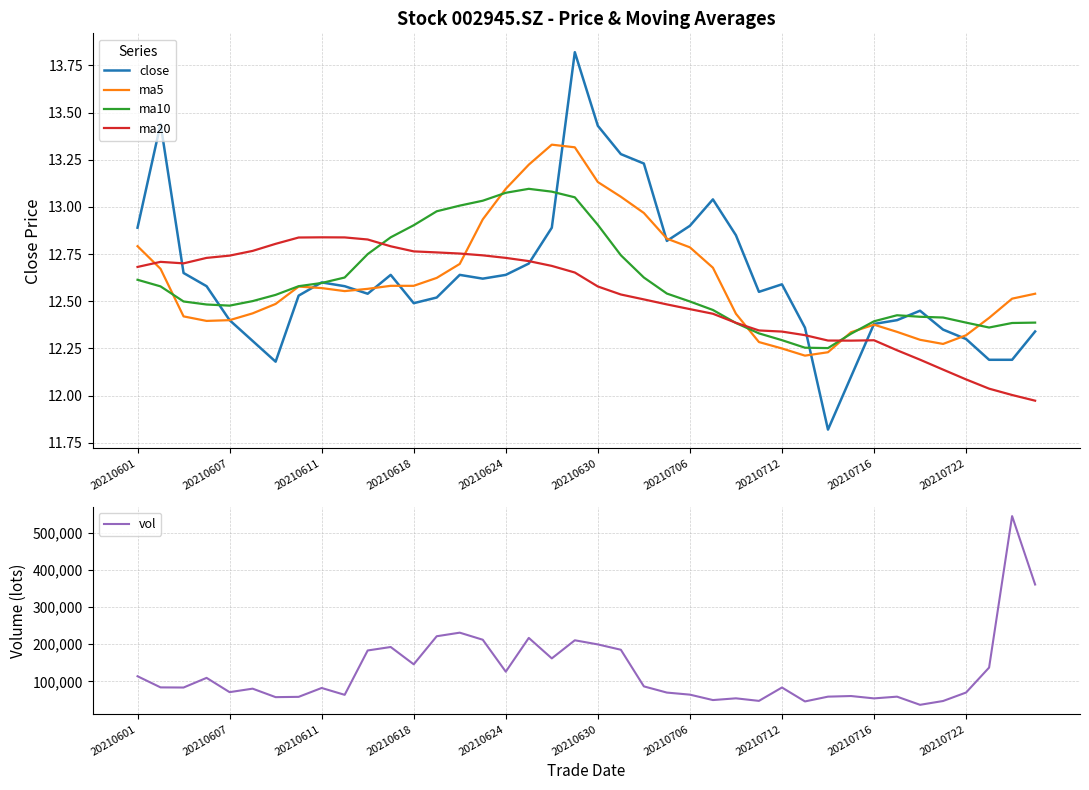

The ma5 series shows 4.3 at 20210706. True or false?

False